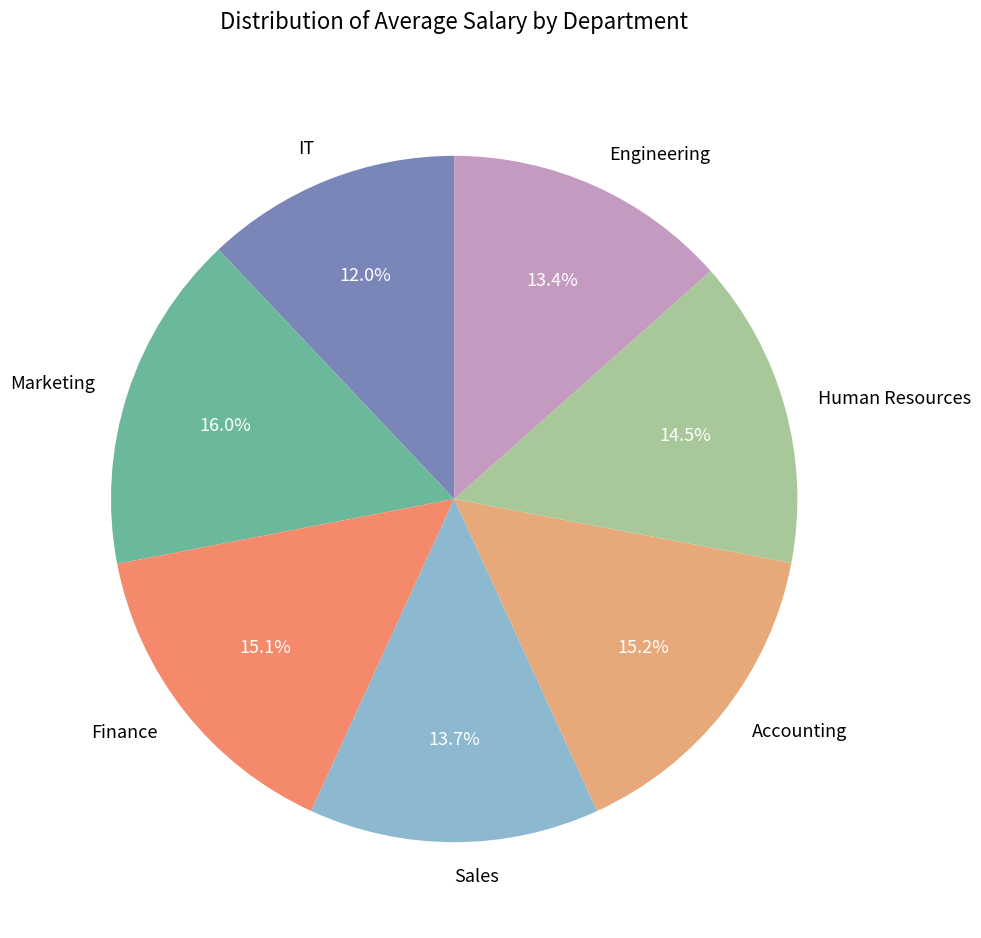

How many slices are in this pie chart?

7